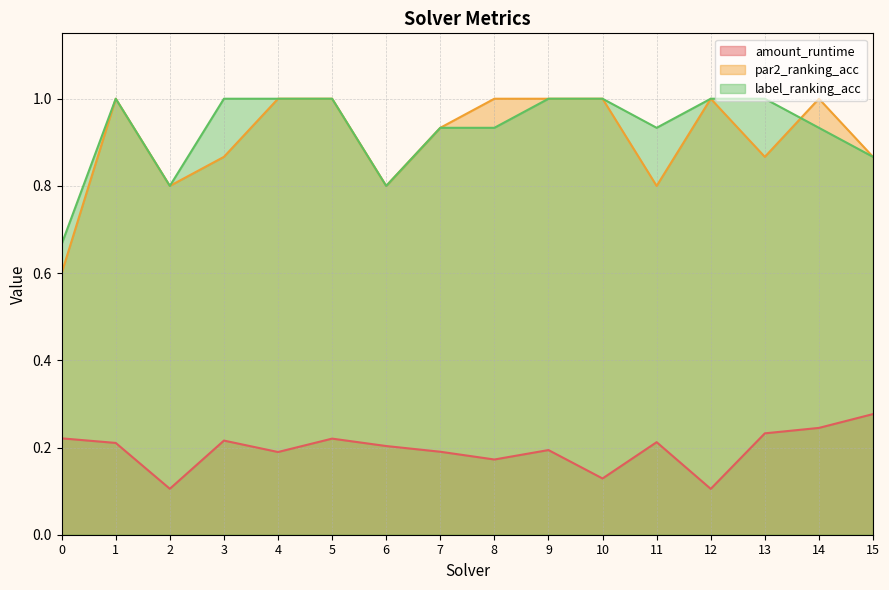

What is the difference between the highest and lowest values at 13?

0.8